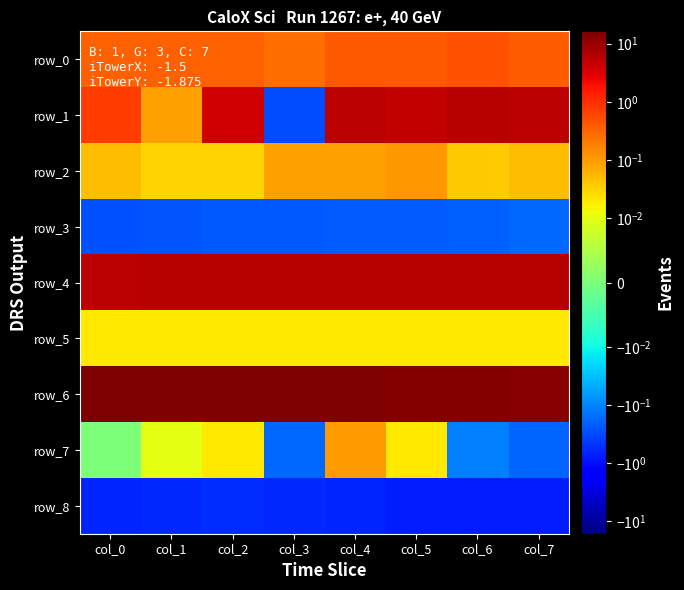

Which series has the largest total across all categories?

row_6